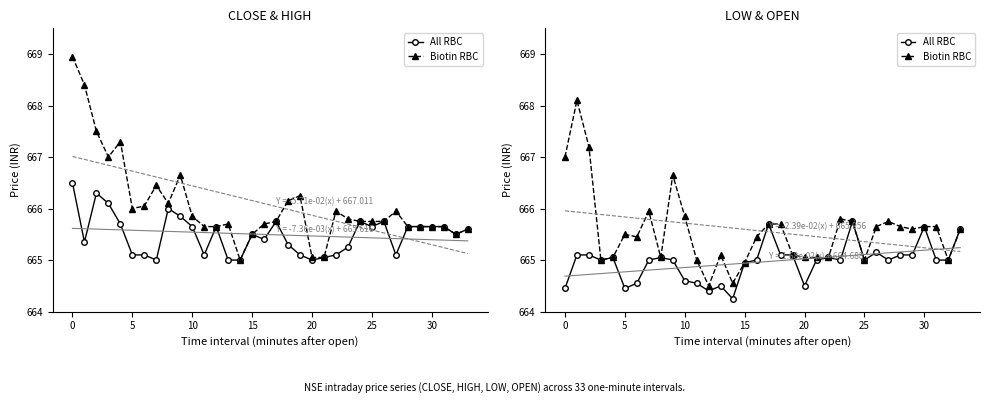

The Biotin RBC series shows 665.0 at 25. True or false?

True